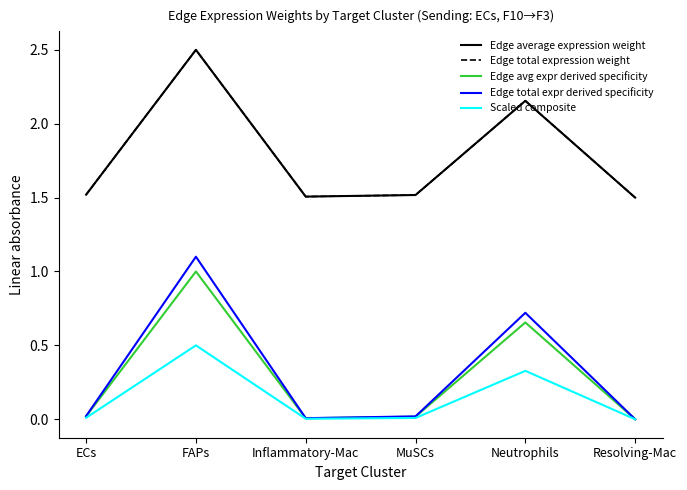

True or false: Edge total expr derived specificity and Scaled composite cross at least once.

False